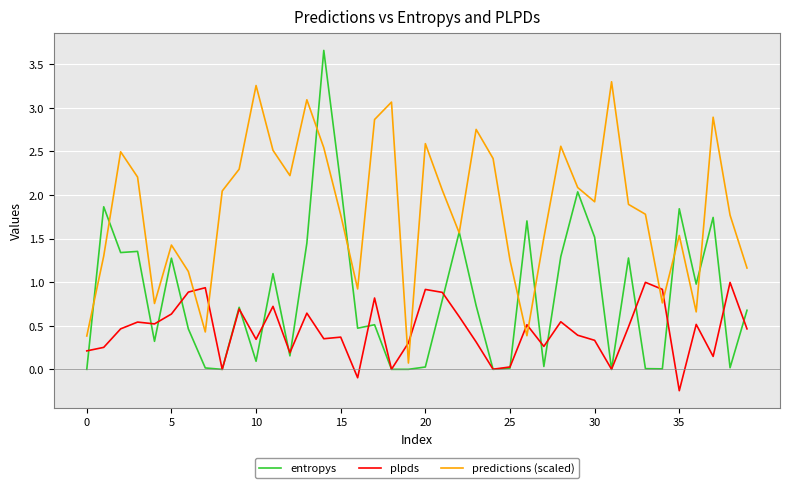

Which series has the largest total across all categories?

predictions (scaled)